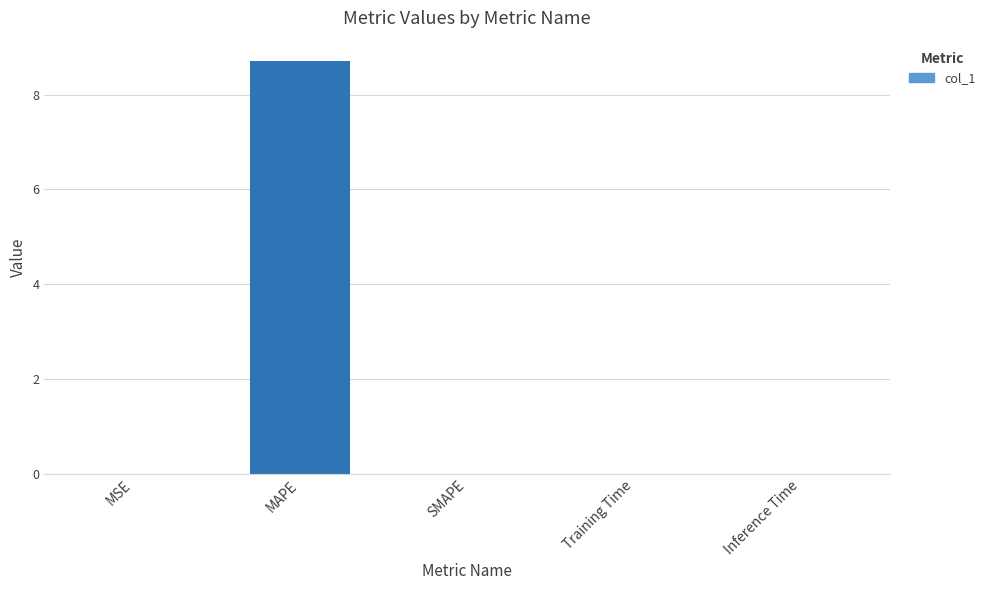

Are the bars horizontal?

No